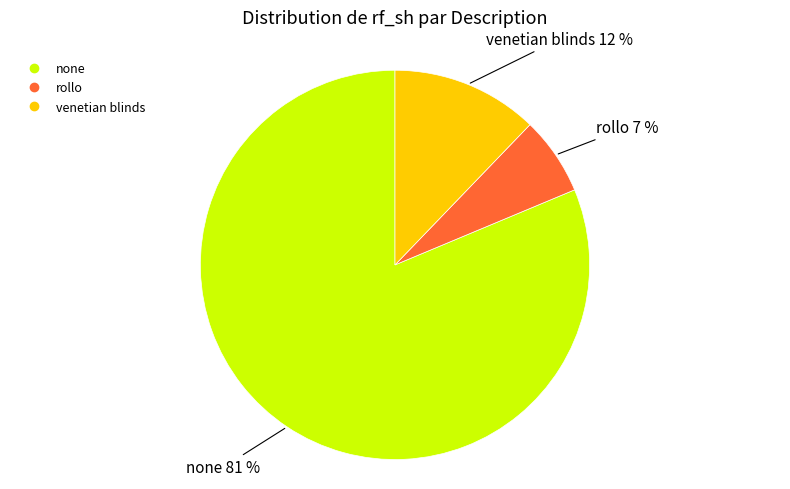

To the nearest percent, what is the combined percentage of venetian blinds and none?

93%